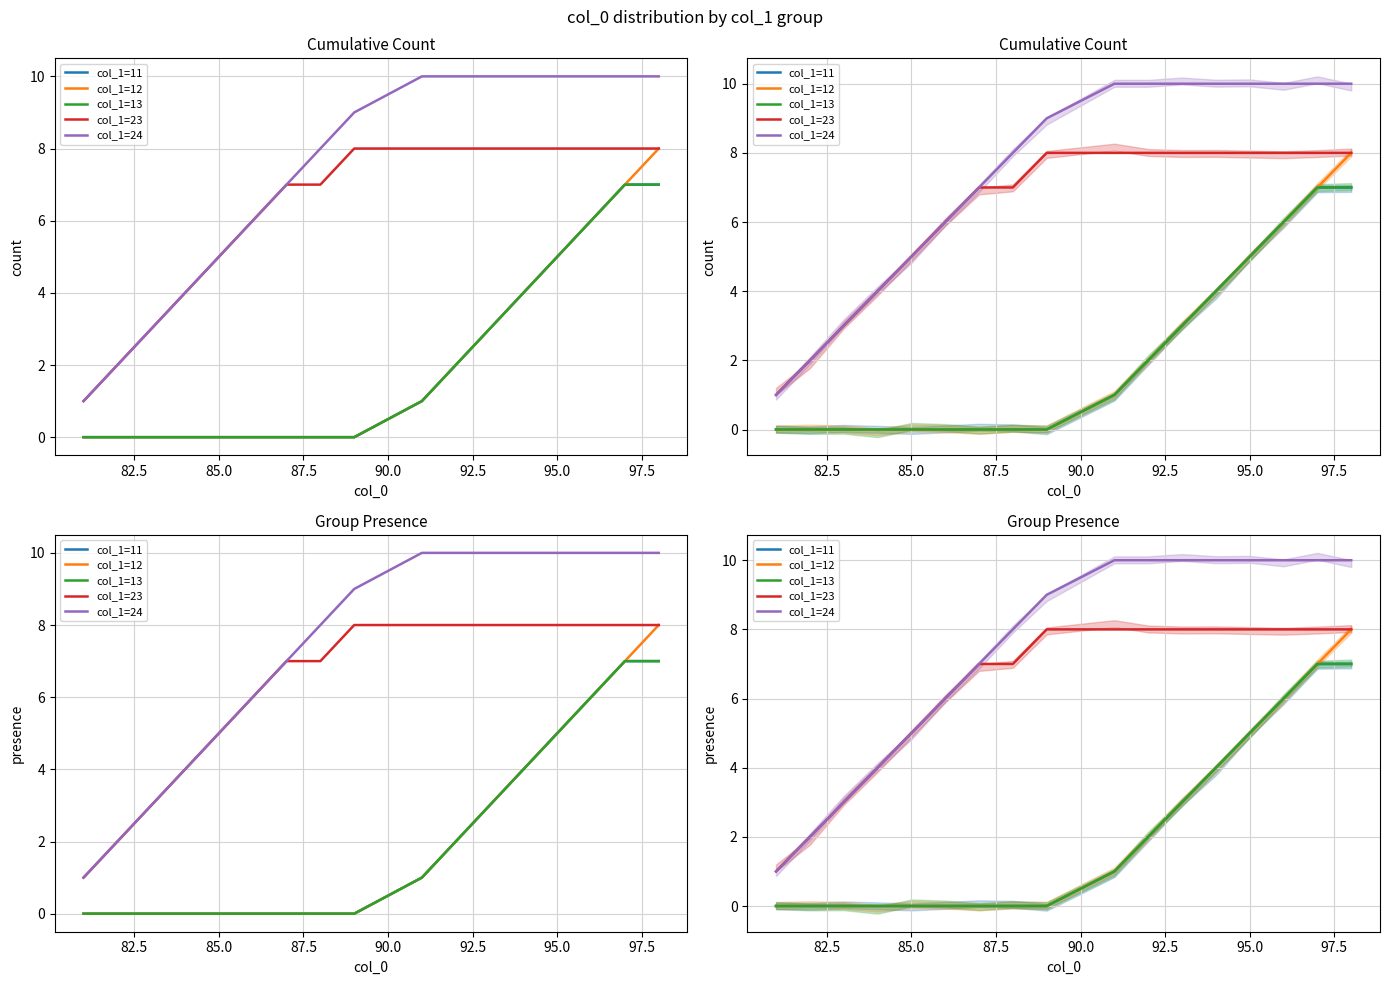

Rank the series at 80.0 from lowest to highest value.

col_1=11, col_1=12, col_1=13, col_1=23, col_1=24